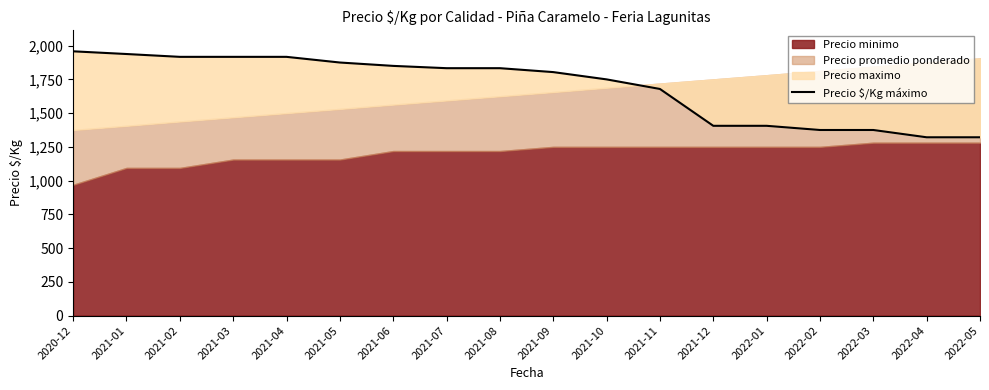

Which label corresponds to the largest value in the chart?

2020-12